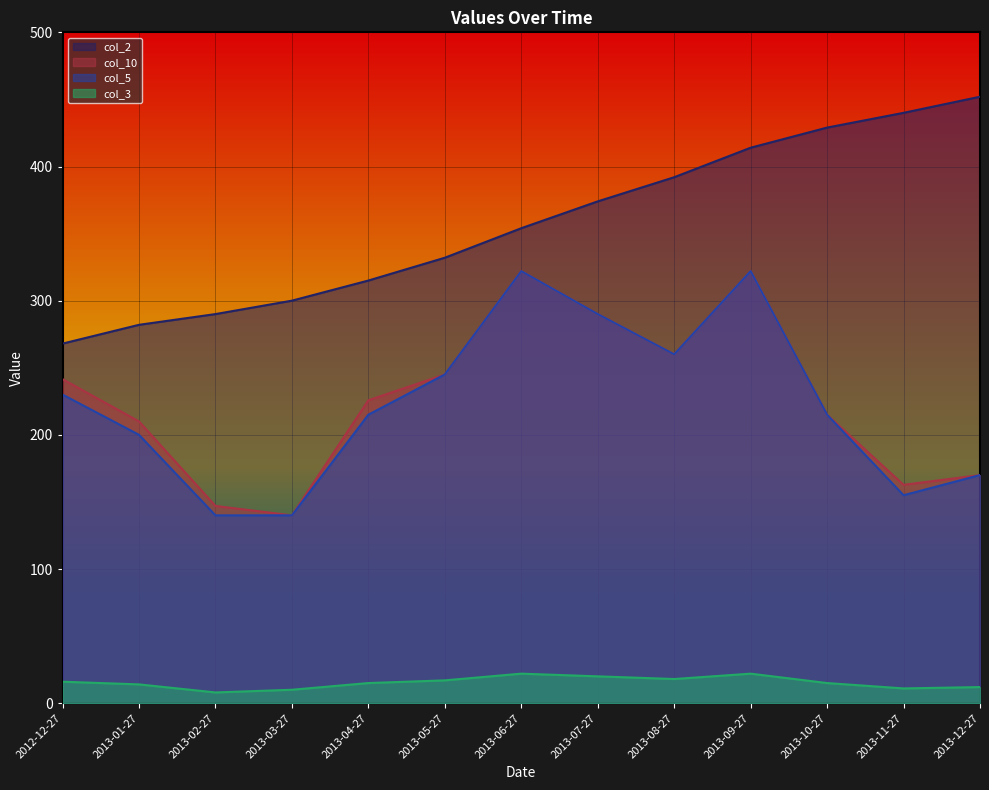

Which series has the widest spread of values?

col_2